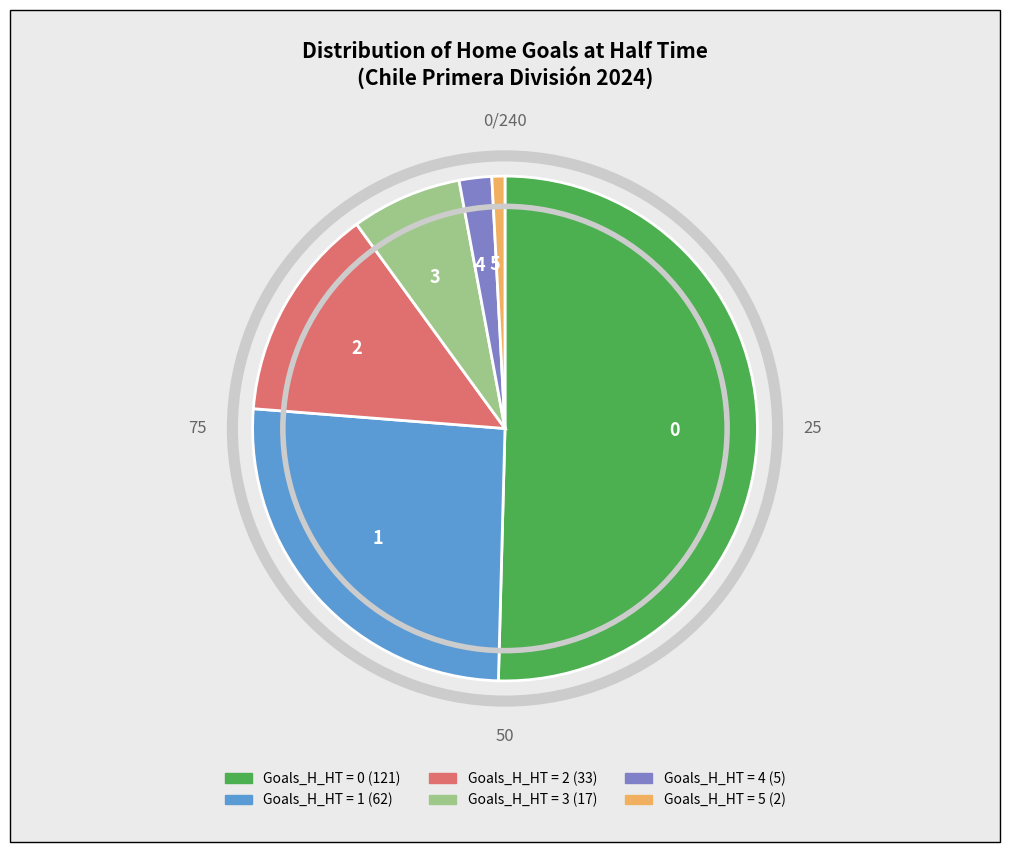

Which slice is the smallest?

5